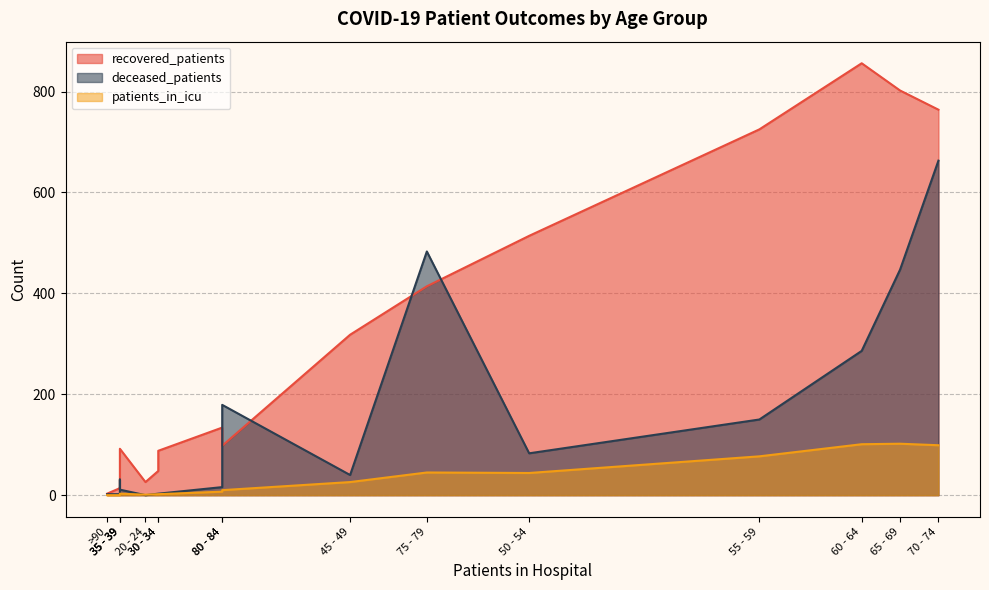

True or false: patients_in_icu and recovered_patients cross at least once.

False